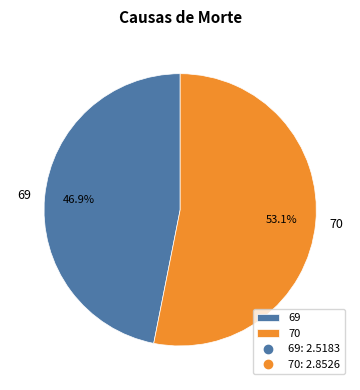

To the nearest percent, what is the difference between the 70 and 69 slice percentages?

6%